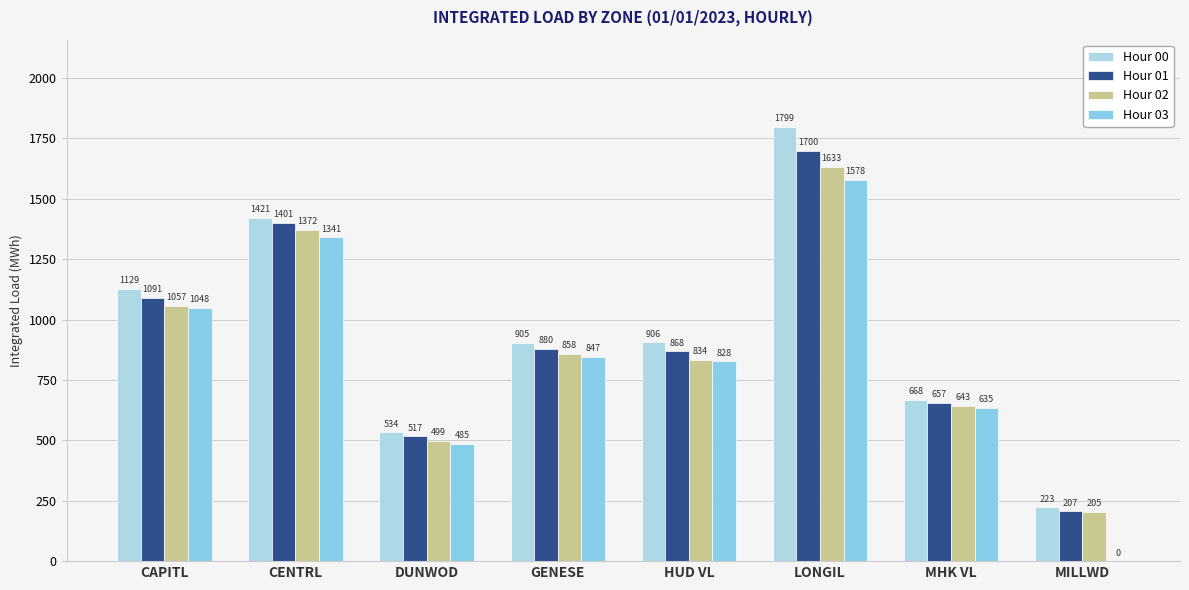

What is the difference between the maximum and second lowest values in the Hour 00 series?

1265.2